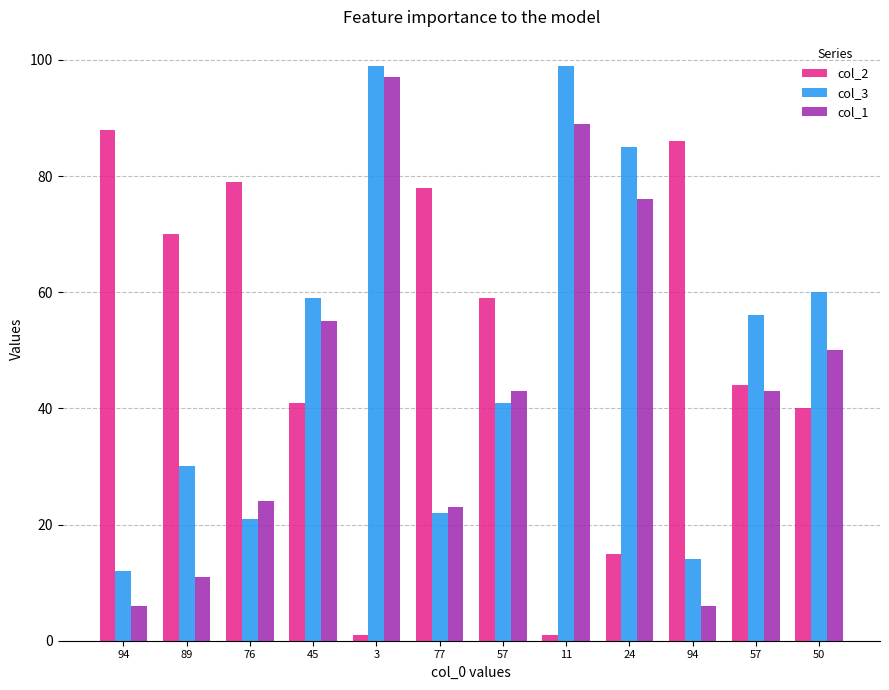

What is the approximate value of col_3 at 24?

85